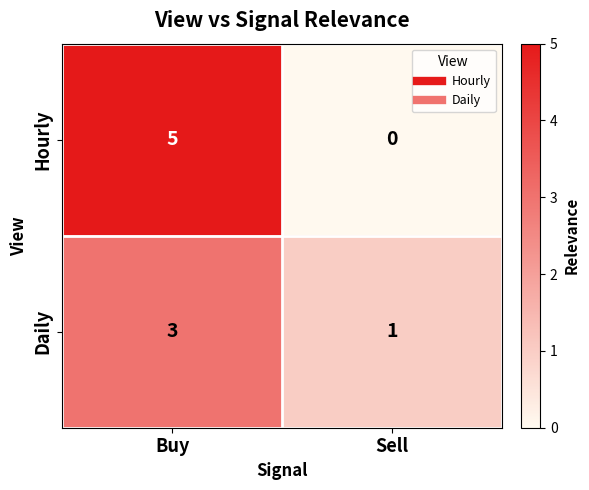

Which series has the widest spread of values?

Hourly